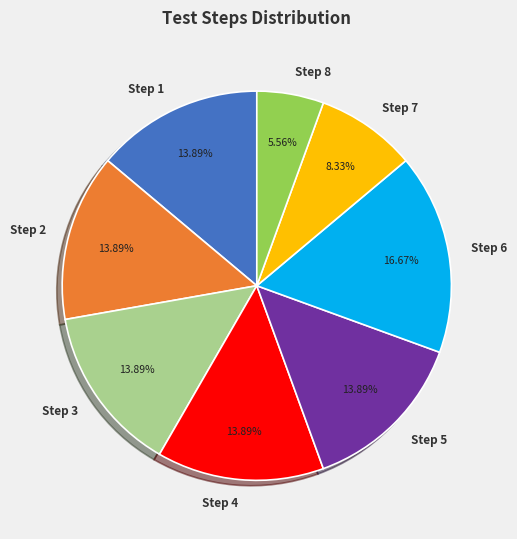

Which has a higher value, Step 6 or Step 5?

Step 6